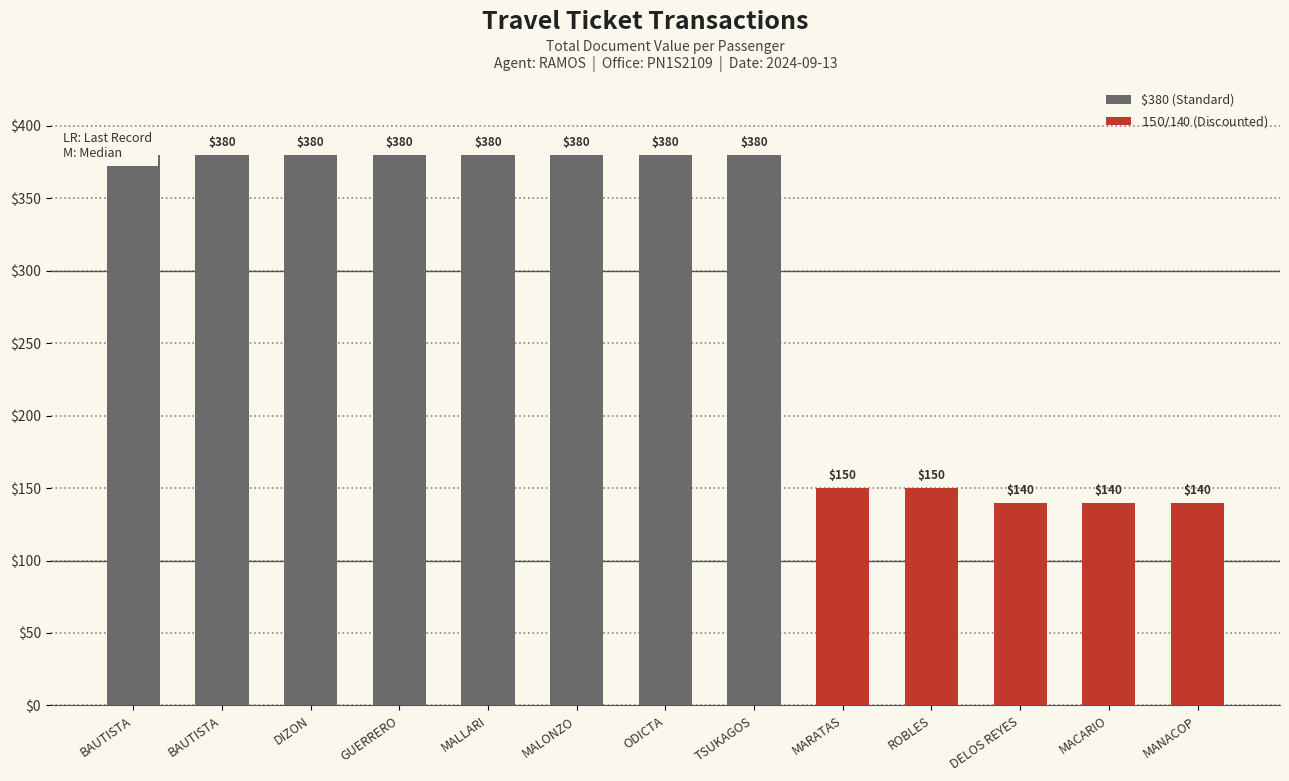

Which has a higher value, MALLARI/JUDE or ODICTA/DAVE?

MALLARI/JUDE